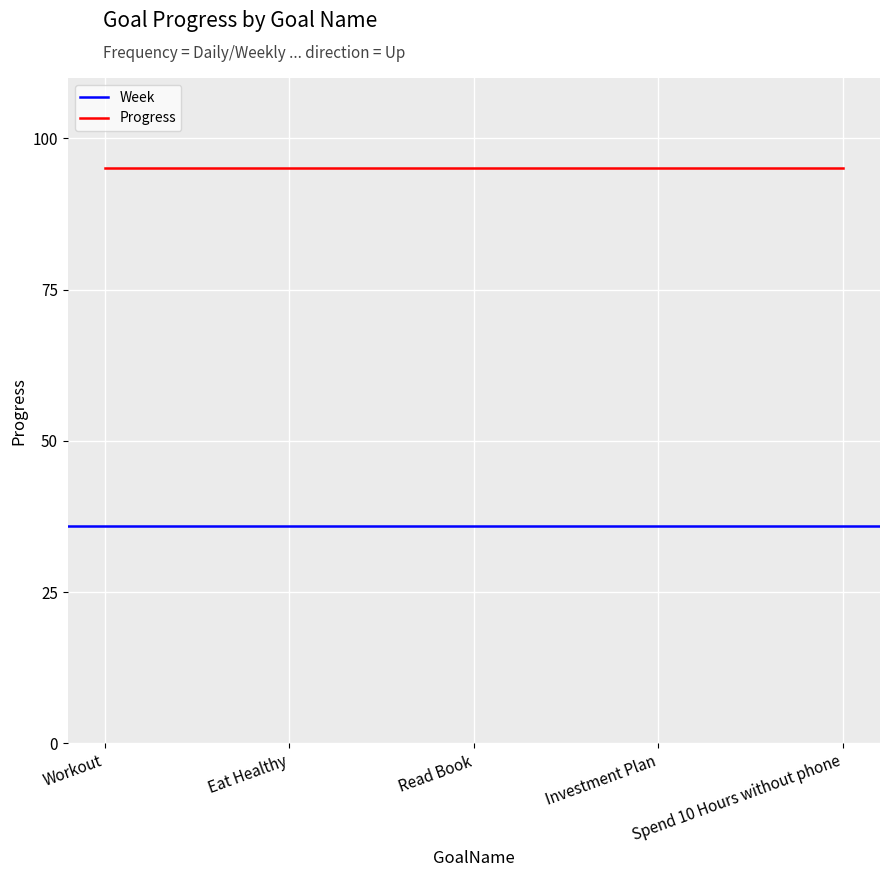

What is the lowest value of the Week series?

36.0